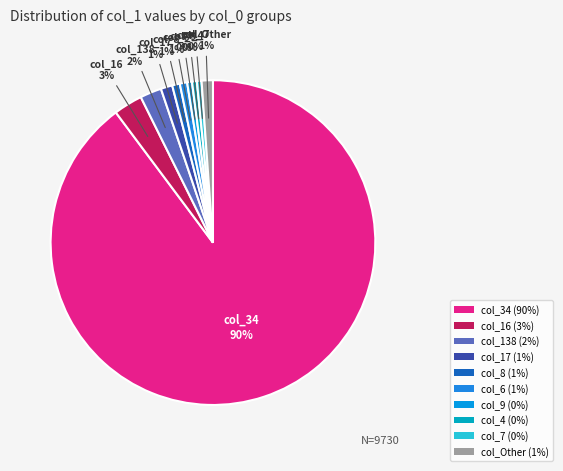

Which category accounts for the majority?

col_34 (90%)